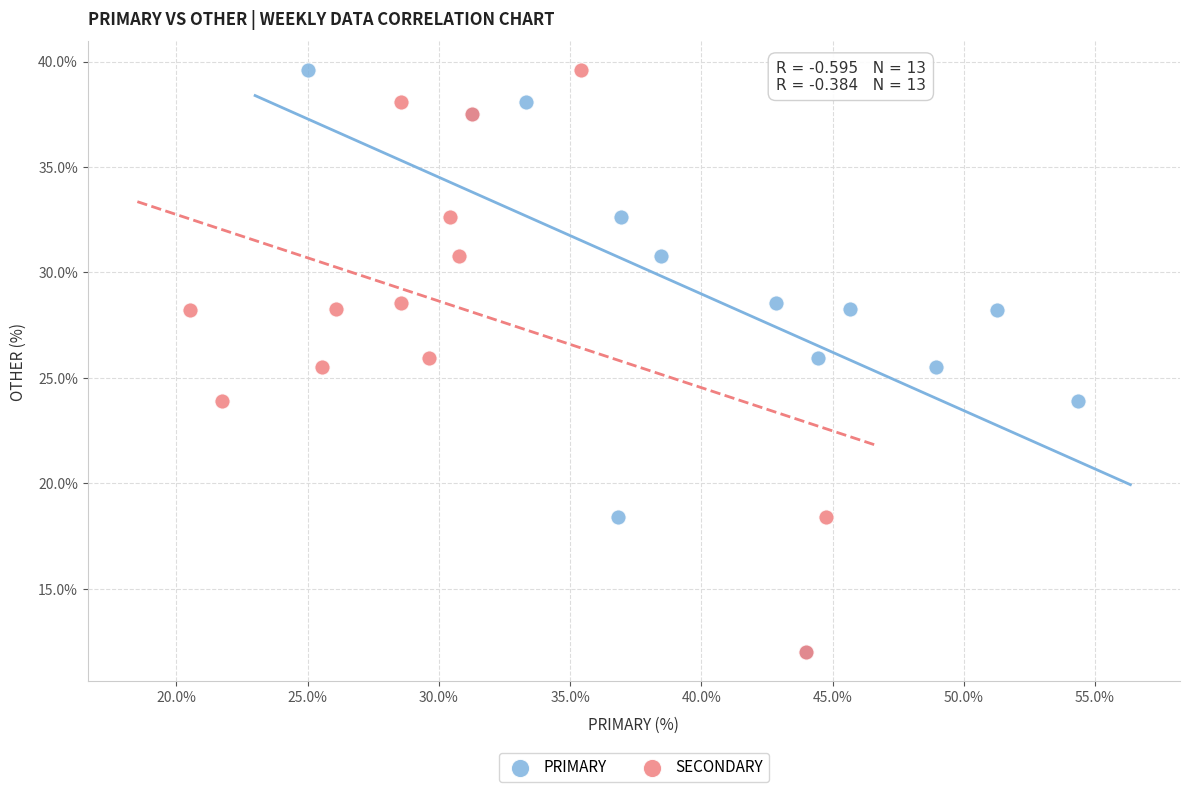

What are all the series names shown in the legend?

PRIMARY, SECONDARY